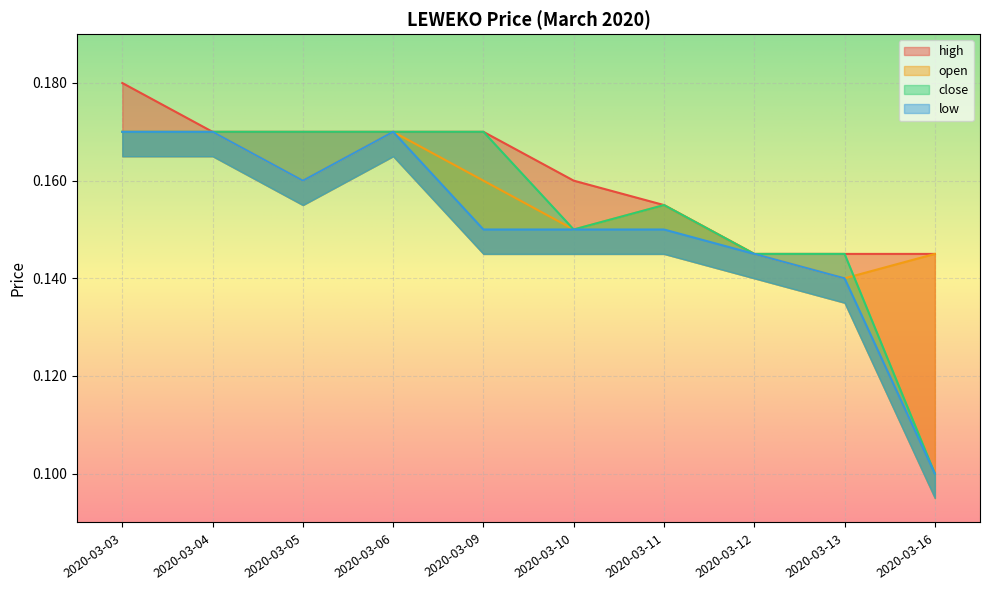

Read the open value at 2020-03-11.

0.2